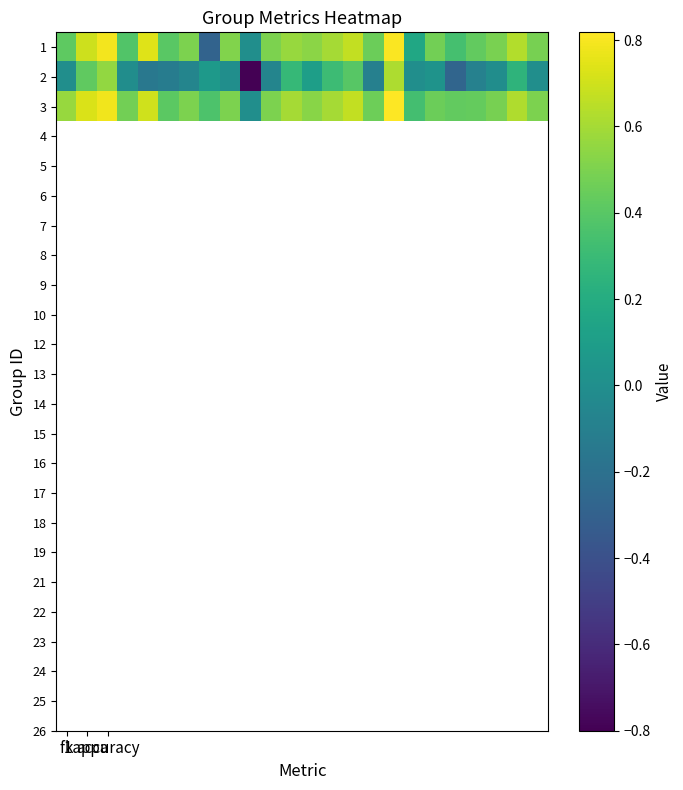

At how many categories does at least one series exceed 0?

23